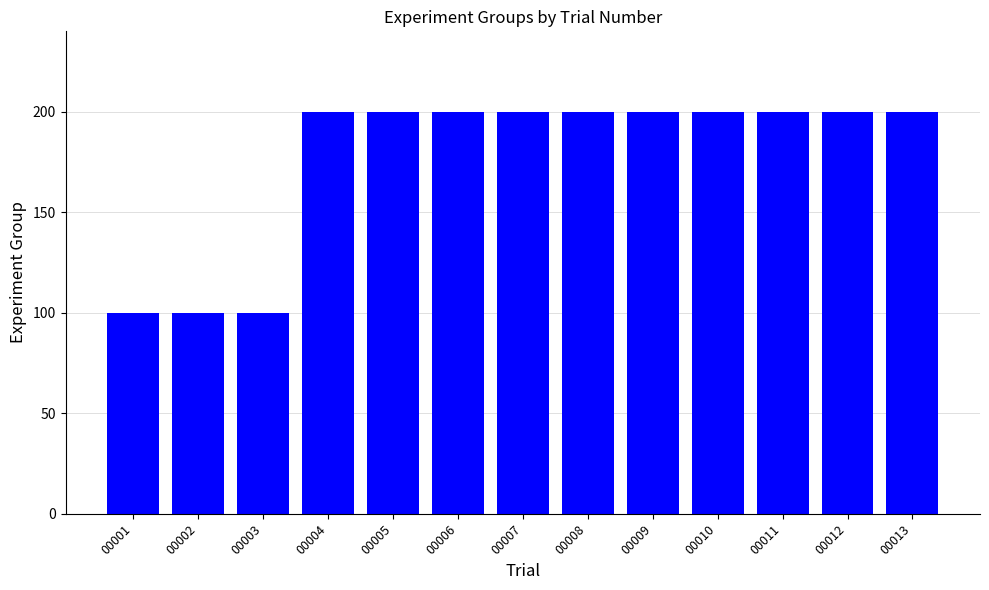

How many distinct data groups are displayed?

1